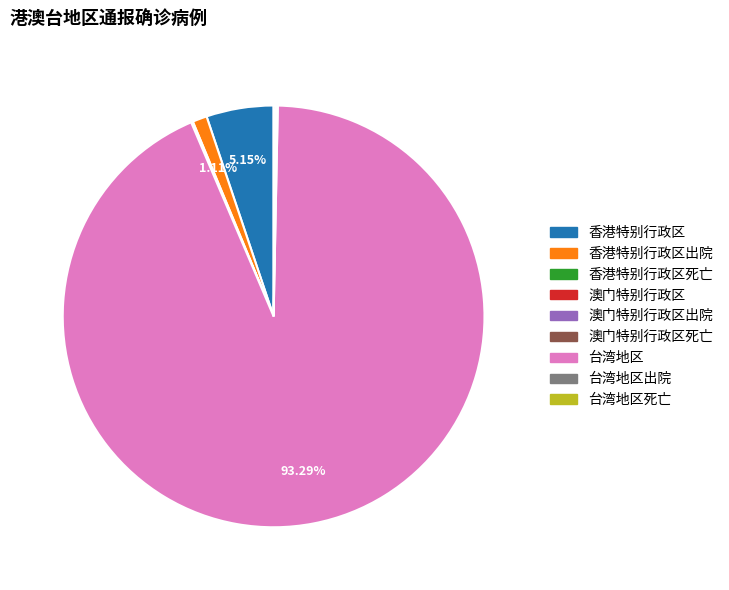

Is there any slice that represents more than half of the pie?

Yes